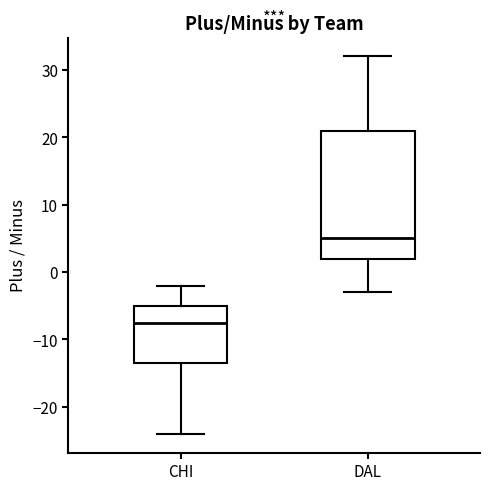

Reading left to right, read every box against the y-axis: the position of its median line, the range the box covers, and the ends of its whiskers. The values are not printed on the chart, so give them approximately, as read against the axis.

CHI: median -7, box -13 to -5, whiskers -24 to -2
DAL: median 5, box 2 to 21, whiskers -3 to 32